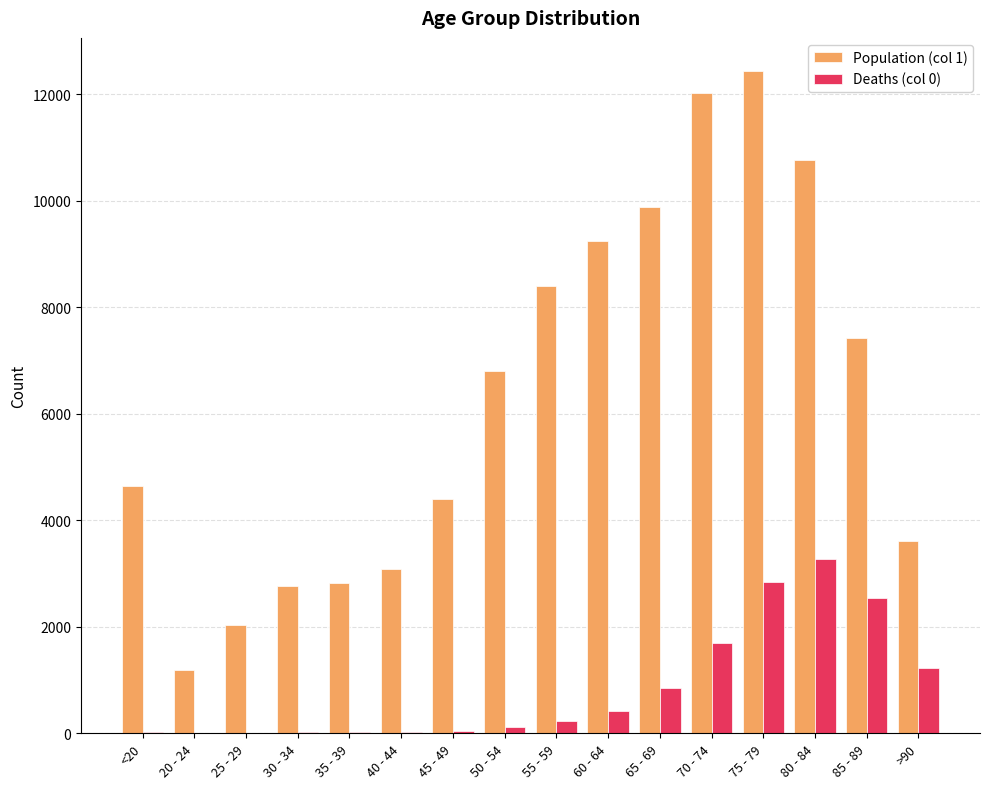

Which series has the largest range (max minus min)?

Population (col 1)